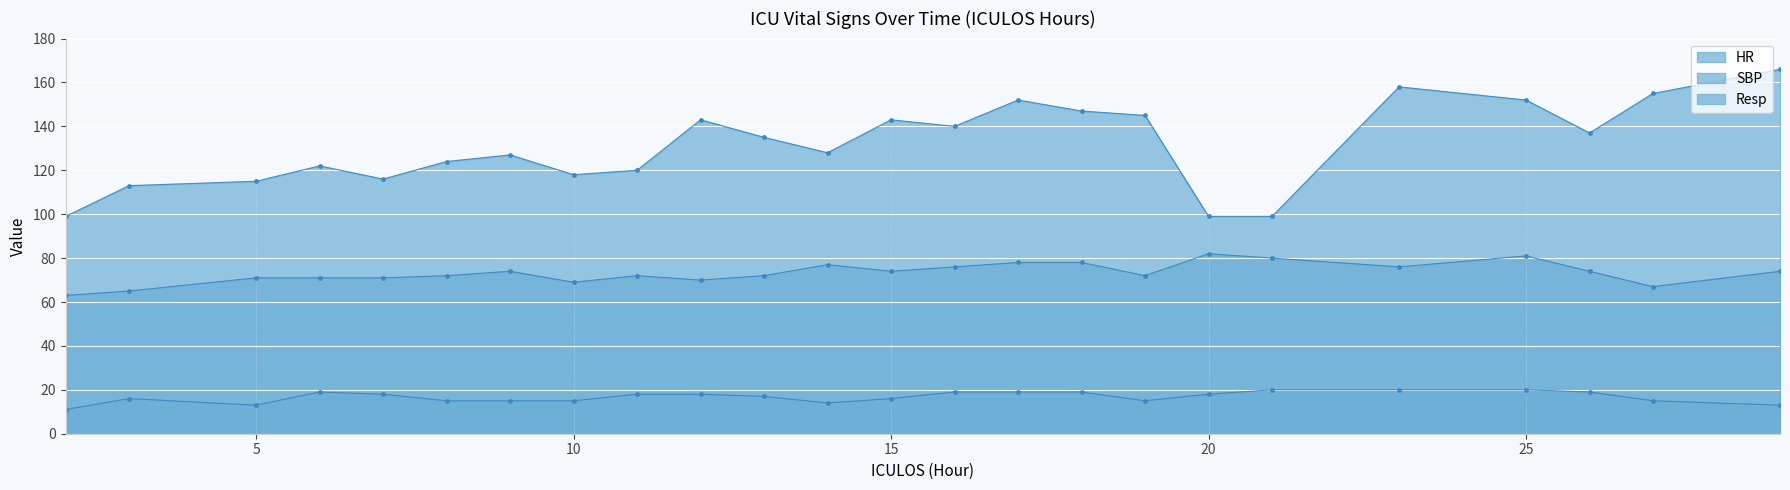

The SBP series shows 32 at 11. True or false?

False